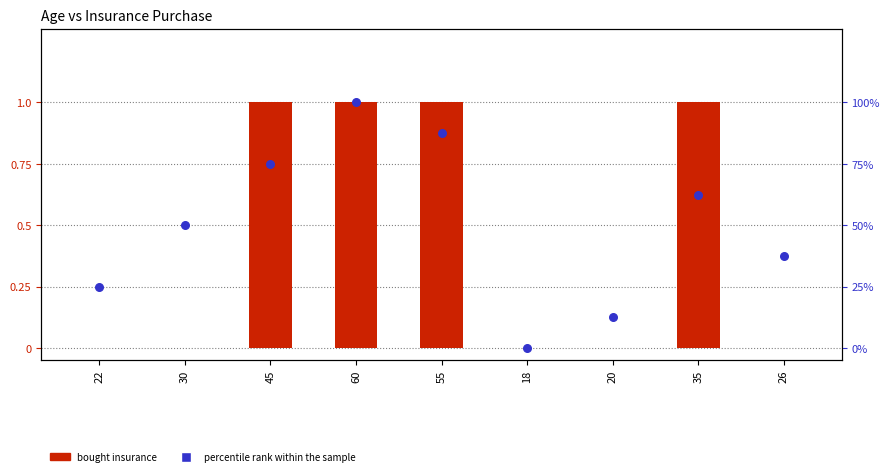

Which series has the widest spread of Y values?

percentile rank within the sample